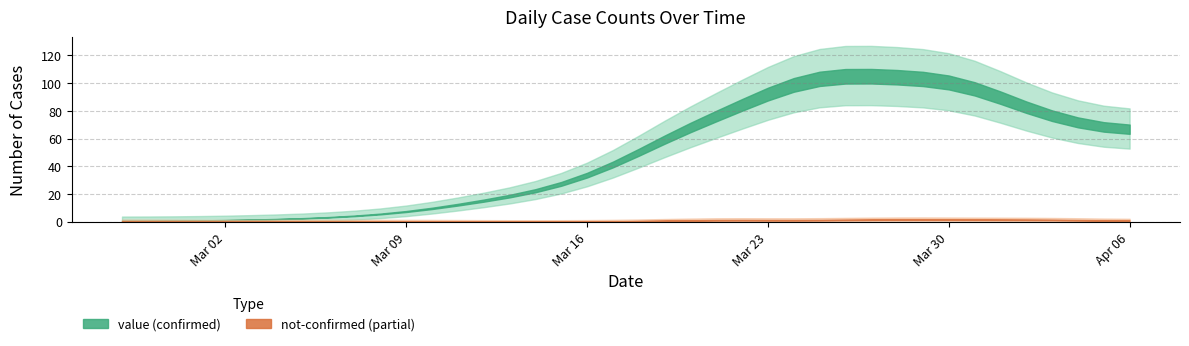

Does the chart display data point markers on the line(s)?

No